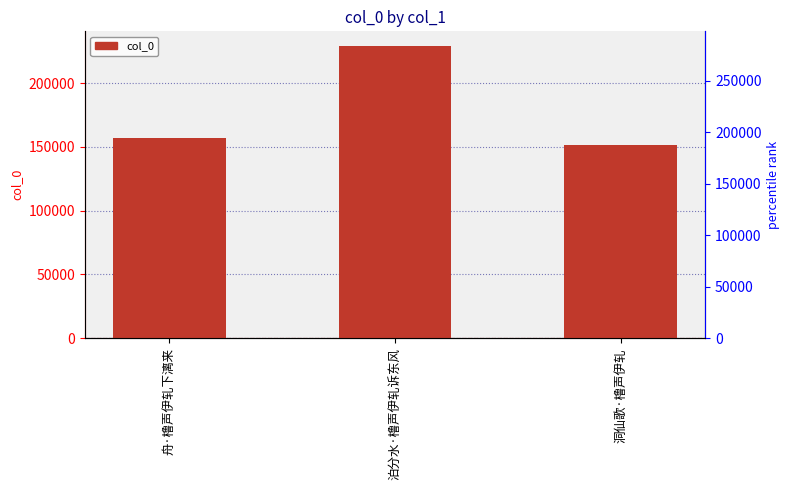

Rank the categories by value from lowest to highest.

洞仙歌·橹声伊轧, 舟·橹声伊轧下漓来, 泊分水·橹声伊轧诉东风